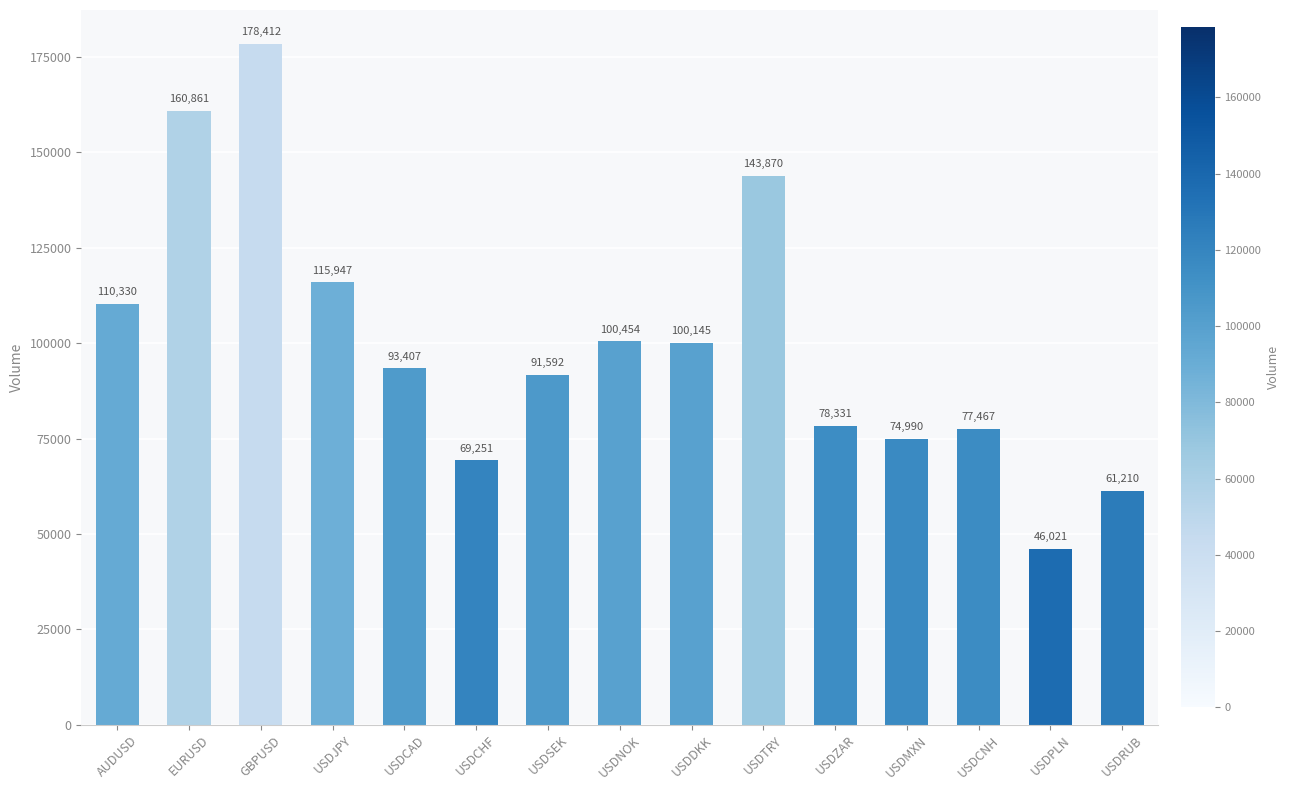

Reading left to right, list all the values displayed in this chart.

AUDUSD=110330	EURUSD=160861	GBPUSD=178412	USDJPY=115947	USDCAD=93407	USDCHF=69251	USDSEK=91592	USDNOK=100454	USDDKK=100145	USDTRY=143870	USDZAR=78331	USDMXN=74990	USDCNH=77467	USDPLN=46021	USDRUB=61210